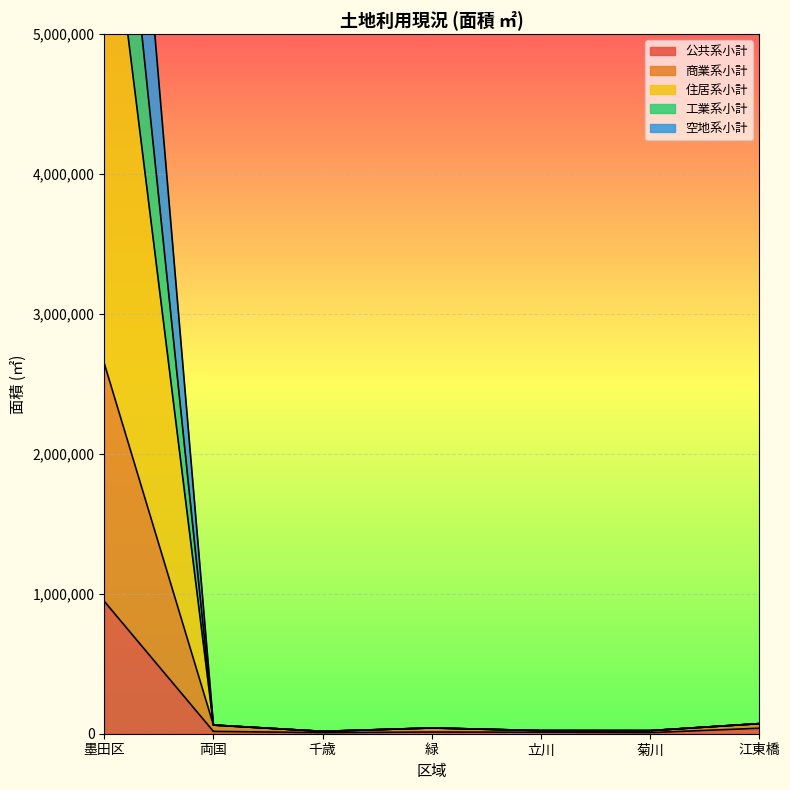

What position from the left is 立川?

5